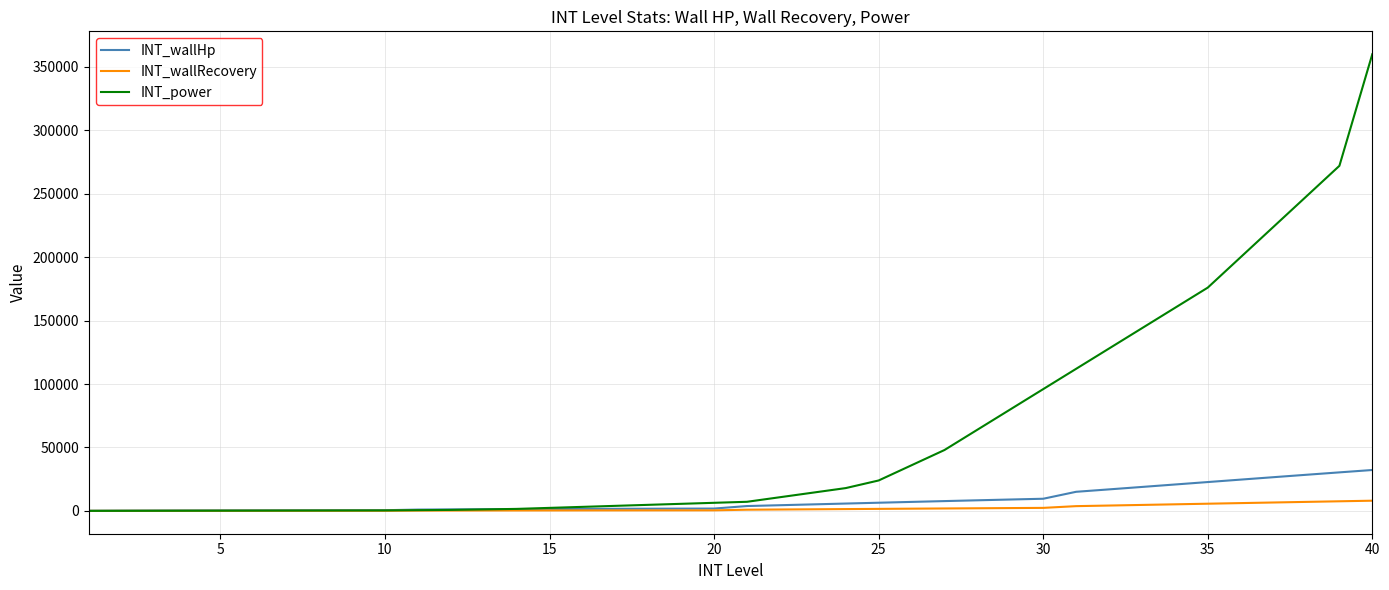

Count the number of categories in the chart.

40